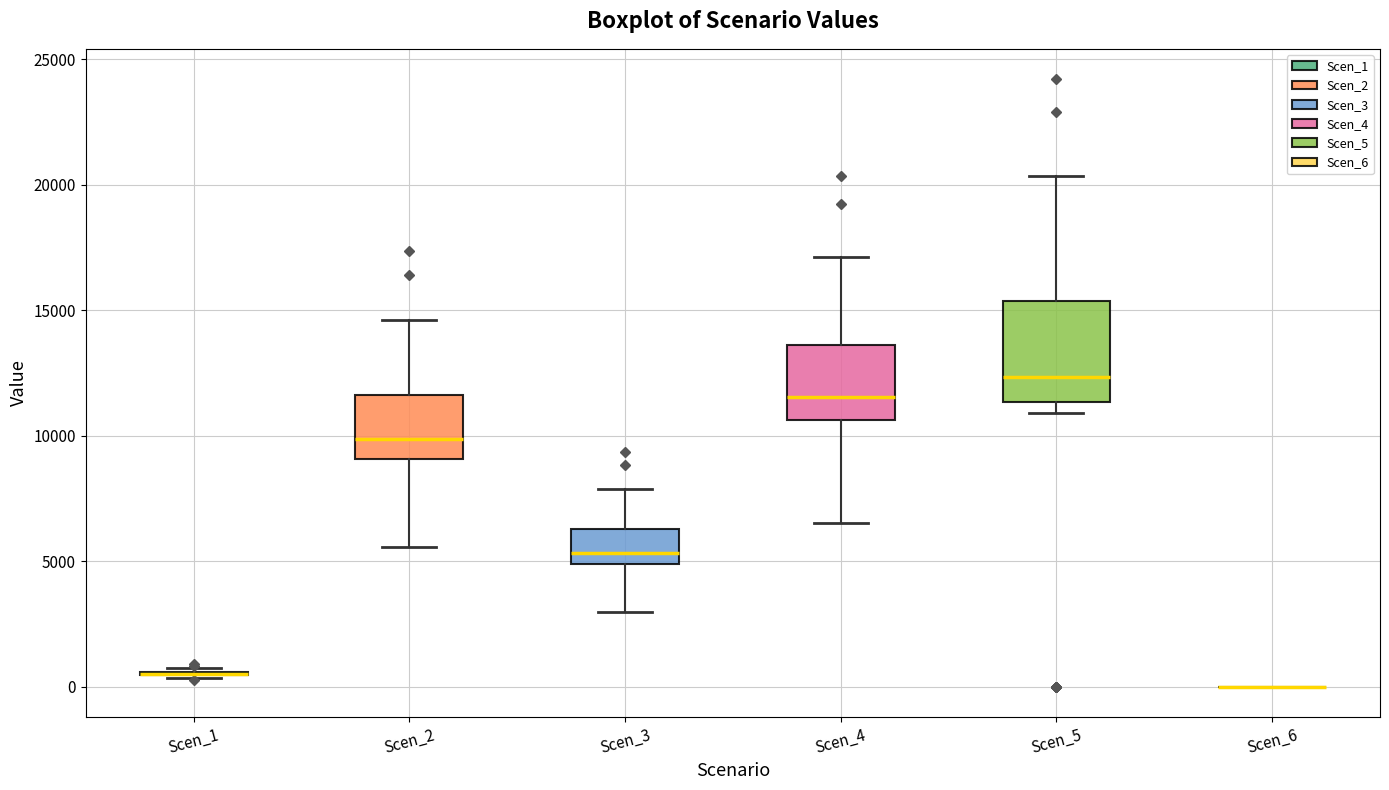

Reading left to right, transcribe this box plot: for each box, give where its median line is, the range the box spans, and where its two whiskers end, as read against the y-axis. The values are not printed on the chart, so give them approximately, as read against the axis.

Scen_1: box collapsed to a line at 500, whiskers 500 to 500
Scen_2: median 10000, box 9000 to 11500, whiskers 5500 to 14500
Scen_3: median 5500, box 5000 to 6500, whiskers 3000 to 8000
Scen_4: median 11500, box 10500 to 13500, whiskers 6500 to 17000
Scen_5: median 12500, box 11500 to 15500, whiskers 11000 to 20500
Scen_6: box collapsed to a line at 0, whiskers 0 to 0